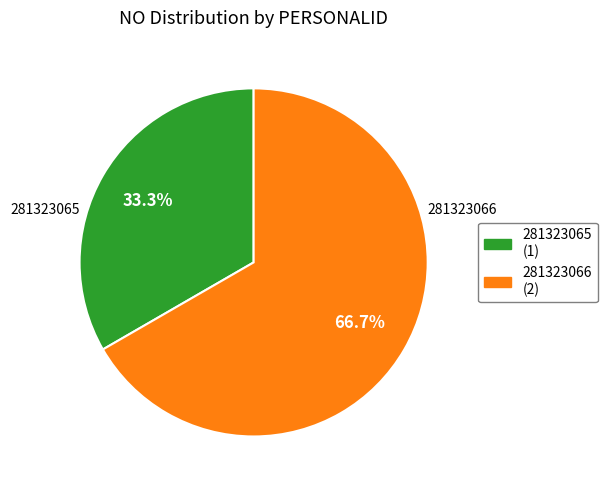

Combined, do 281323065 and 281323066 account for over 50%?

Yes